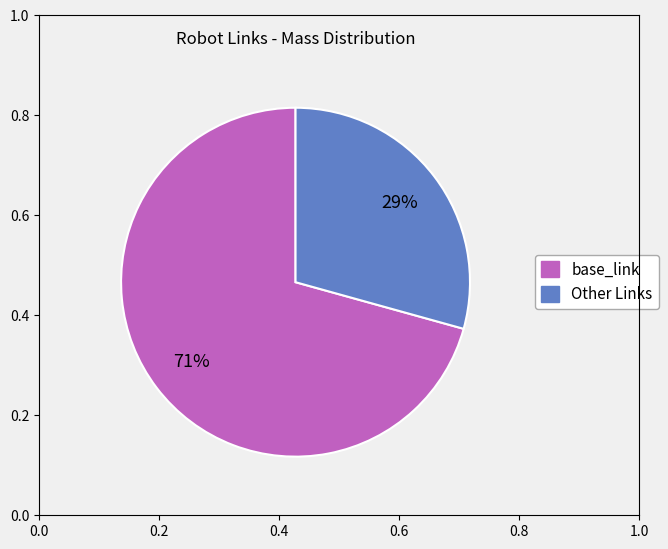

Is there any slice that represents more than half of the pie?

Yes